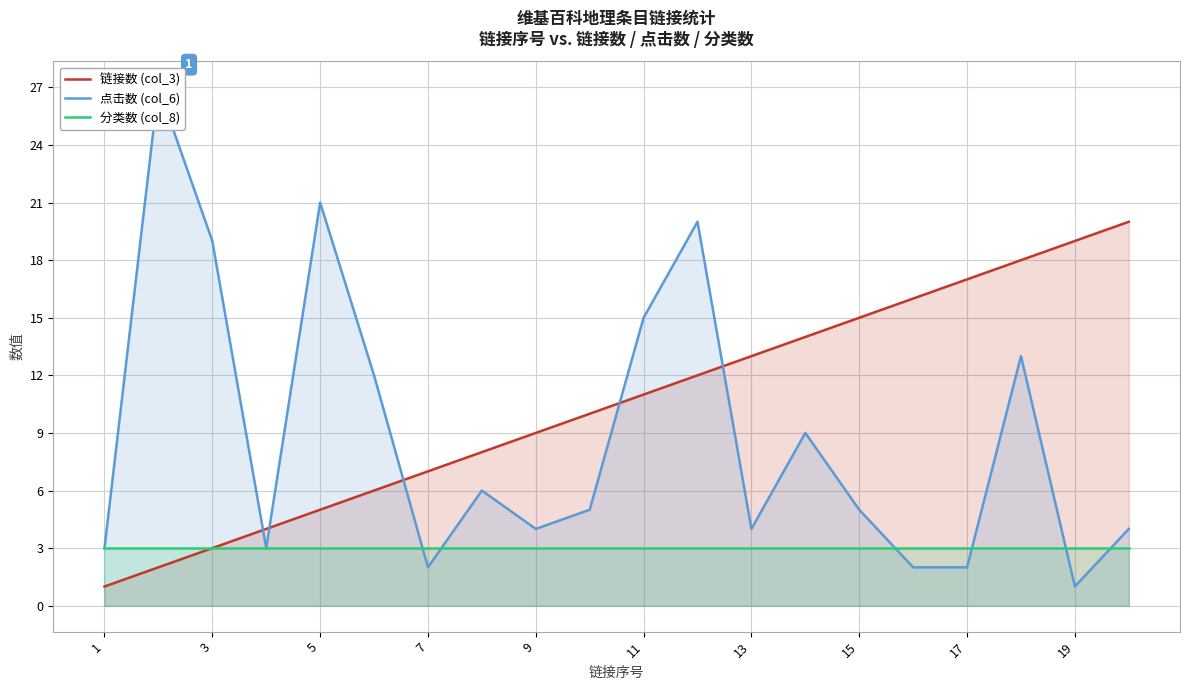

The 分类数 (col_8) series shows 1 at 7. True or false?

False